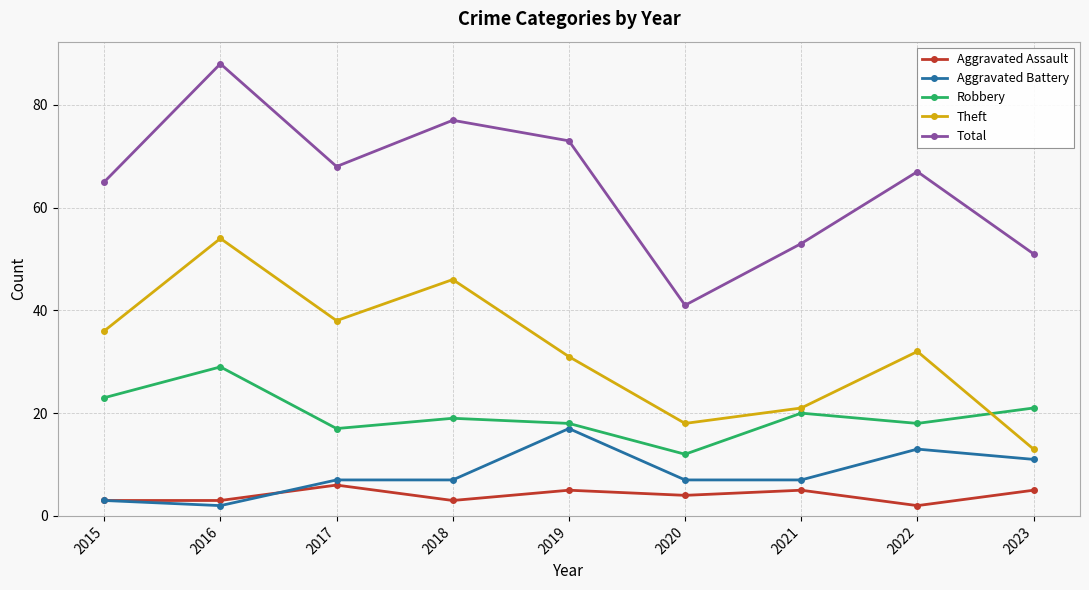

The value of Total at 2018 is 77. True or false?

True